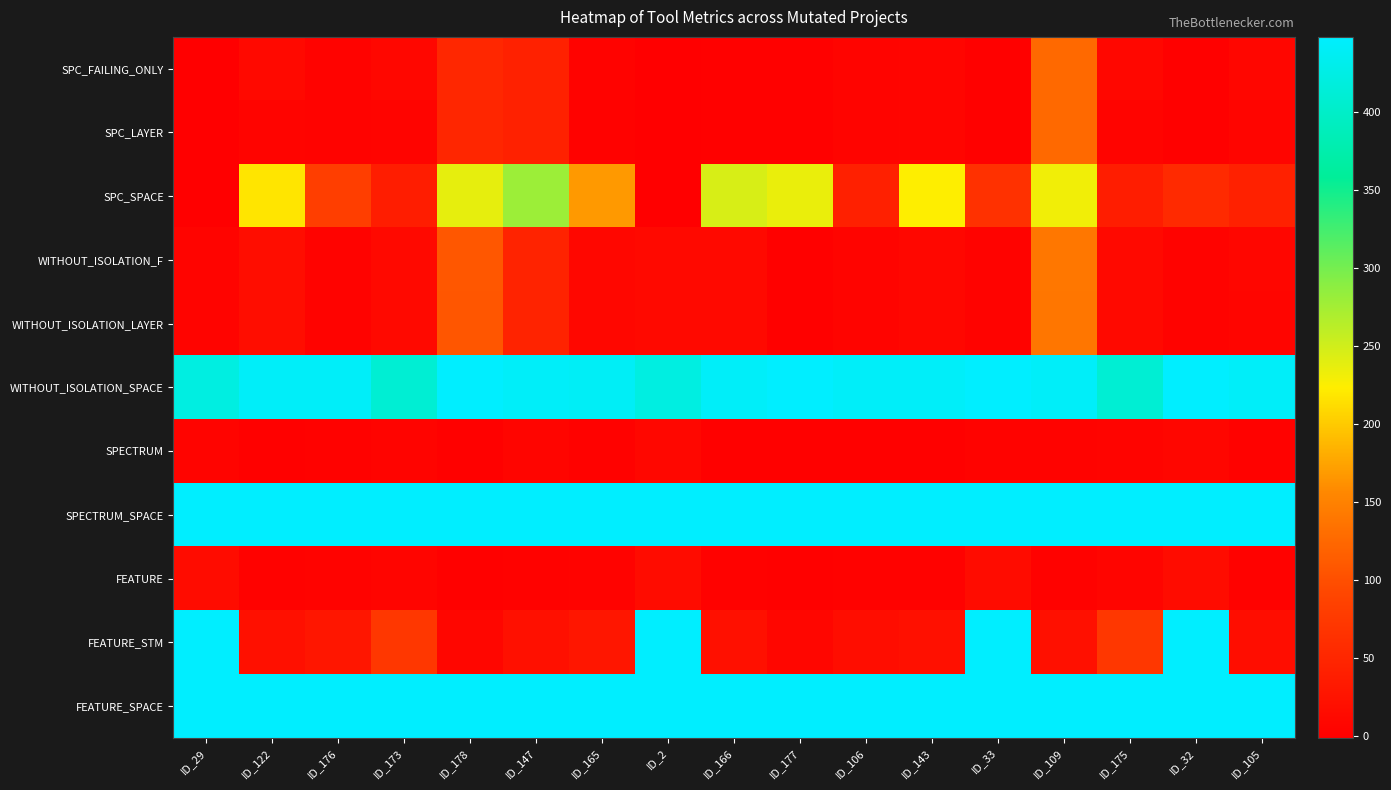

At which category is the sum across all series the highest?

ID_109